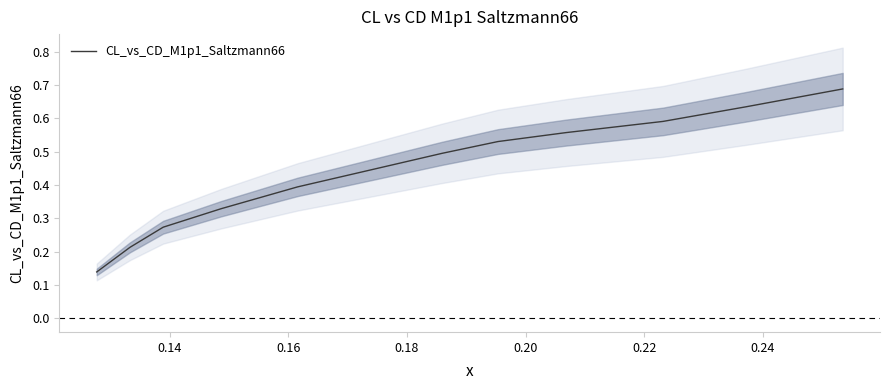

What is the difference between the second highest and second lowest values?

0.4